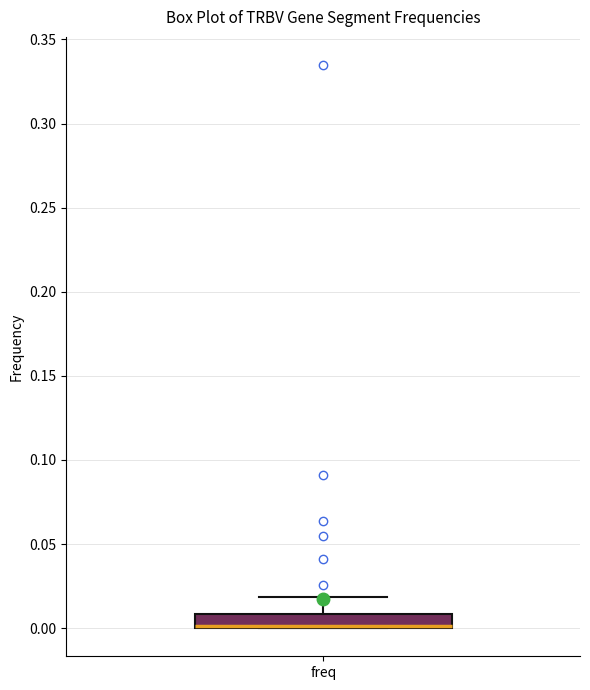

Transcribe this box plot: give where the median line is, the range the box spans, and where the two whiskers end, as read against the y-axis. The values are not printed on the chart, so give them approximately, as read against the axis.

median 0.00 (drawn on the box's lower edge), box 0.00 to 0.01, whiskers 0.00 to 0.02